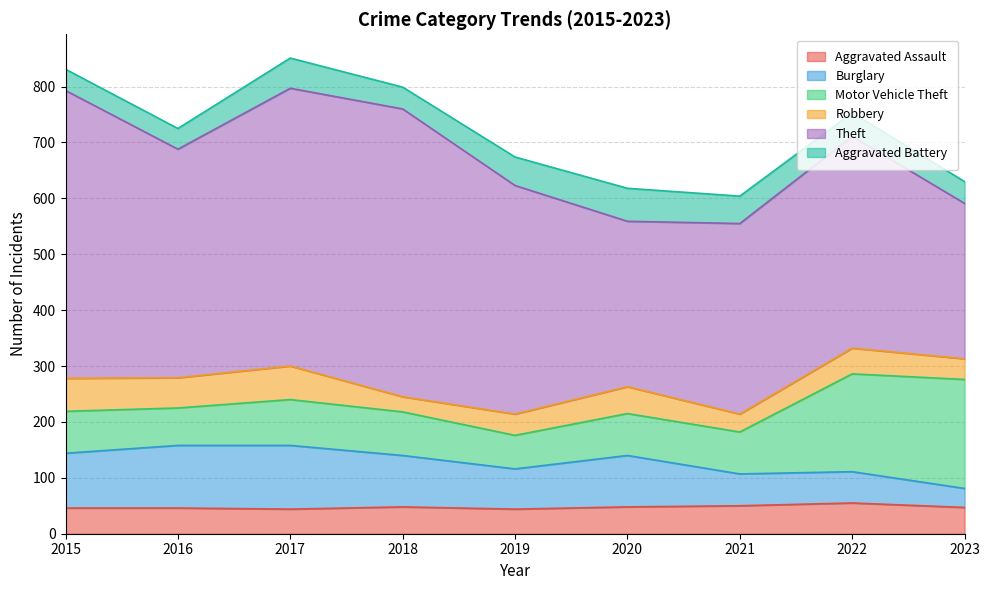

At how many categories does at least one series exceed 202?

9